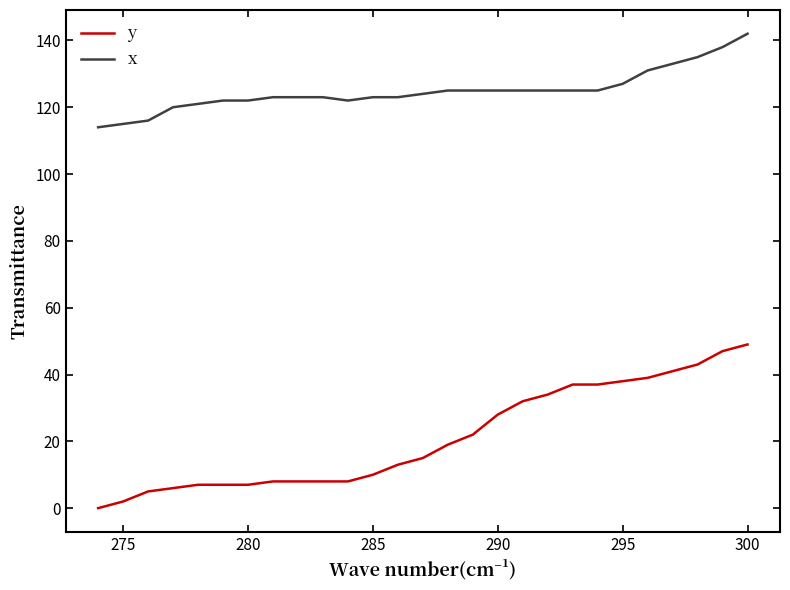

Which series has the largest range (max minus min)?

y